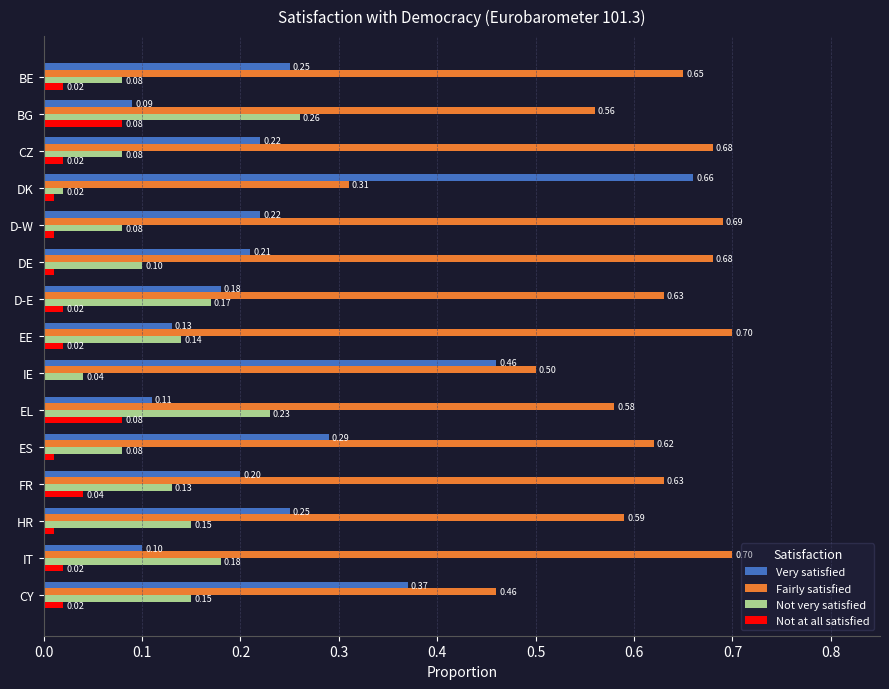

Between D-W and IE, which series saw the biggest shift?

Very satisfied